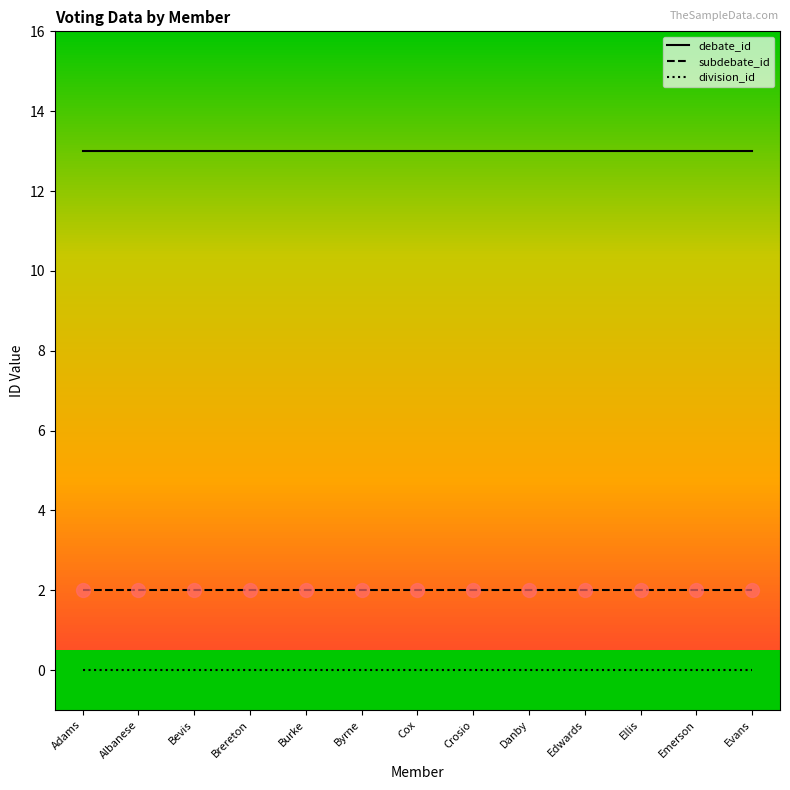

What is the spread (max minus min) of values at Adams?

13